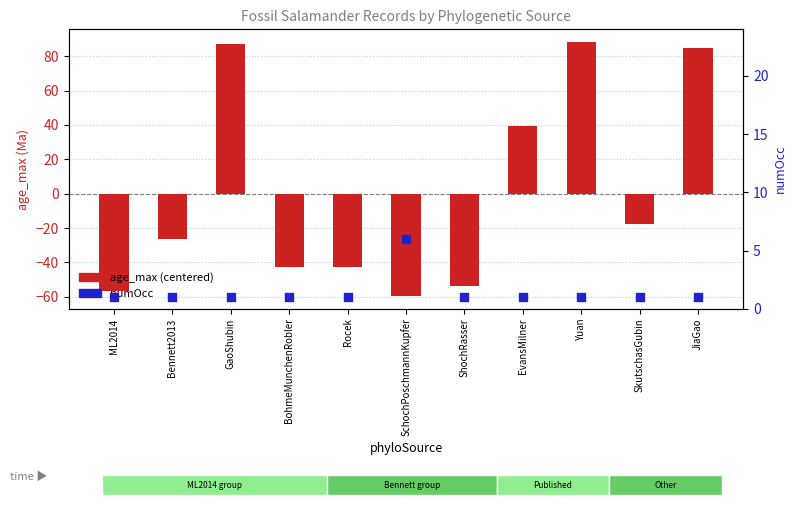

What are all the series names shown in the legend?

age_max (centered), numOcc